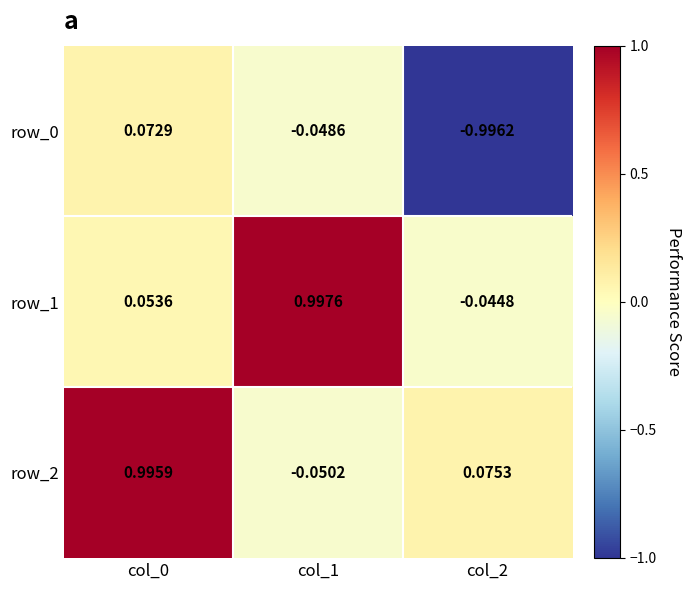

Which series has the largest total across all categories?

row_2